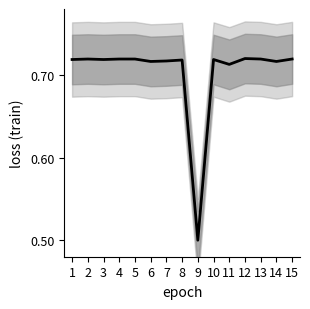

Is this an area chart (filled region under the line)?

No